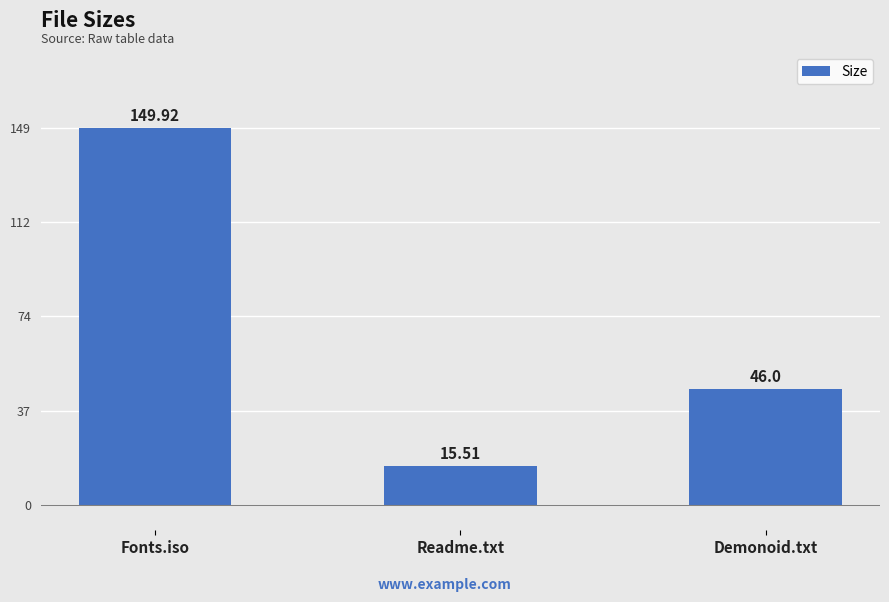

How many bars are there in total?

3